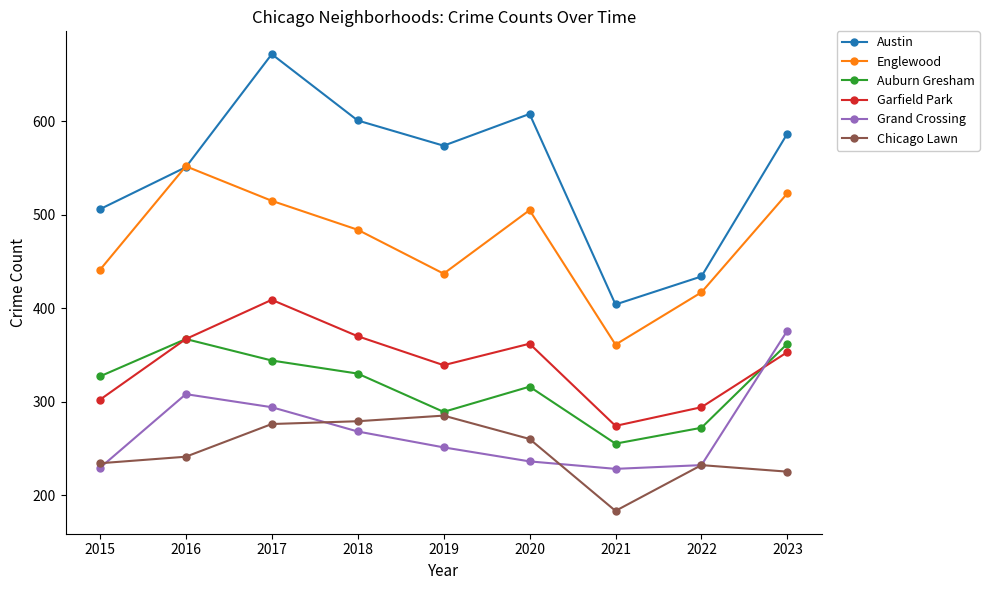

What is the sum of all Chicago Lawn values?

2215